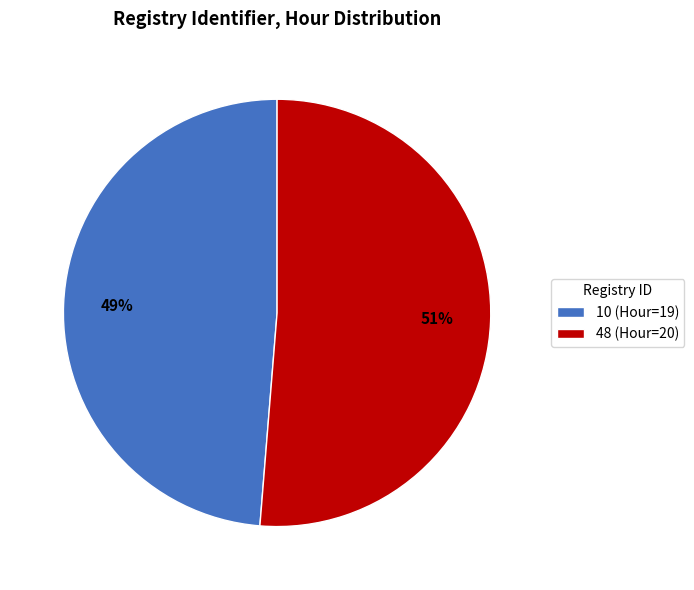

Do 48 (Hour=20) and 10 (Hour=19) together represent more than half of the pie?

Yes